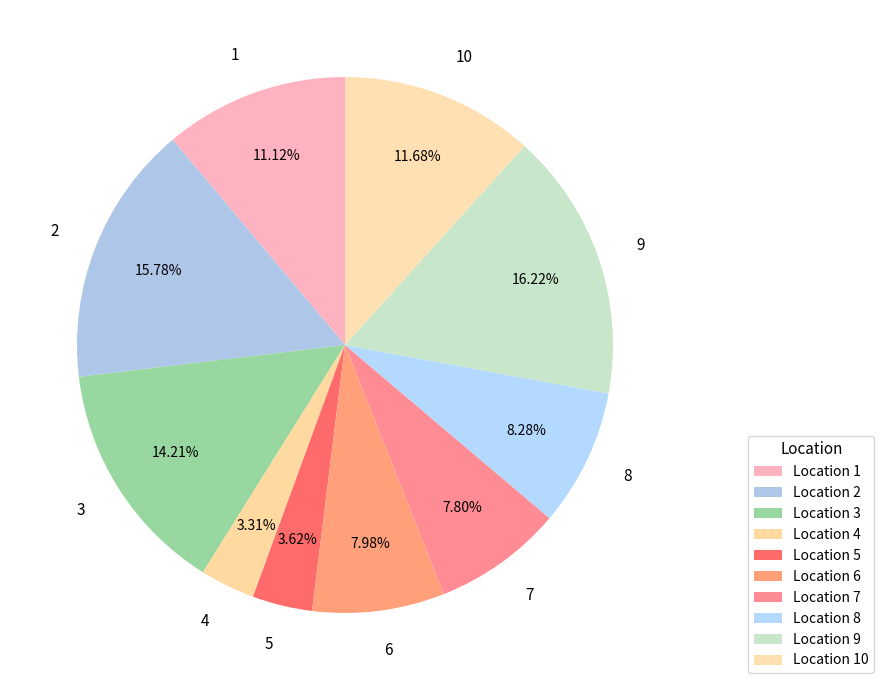

Is it true that 7 is 8% of the pie?

True